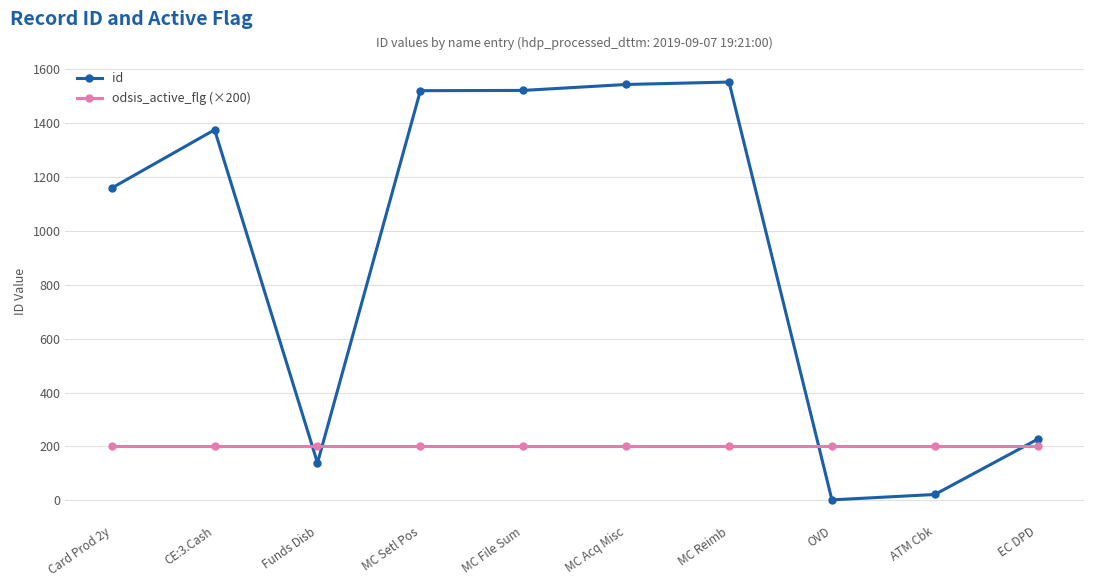

At how many categories does at least one series exceed 171?

10